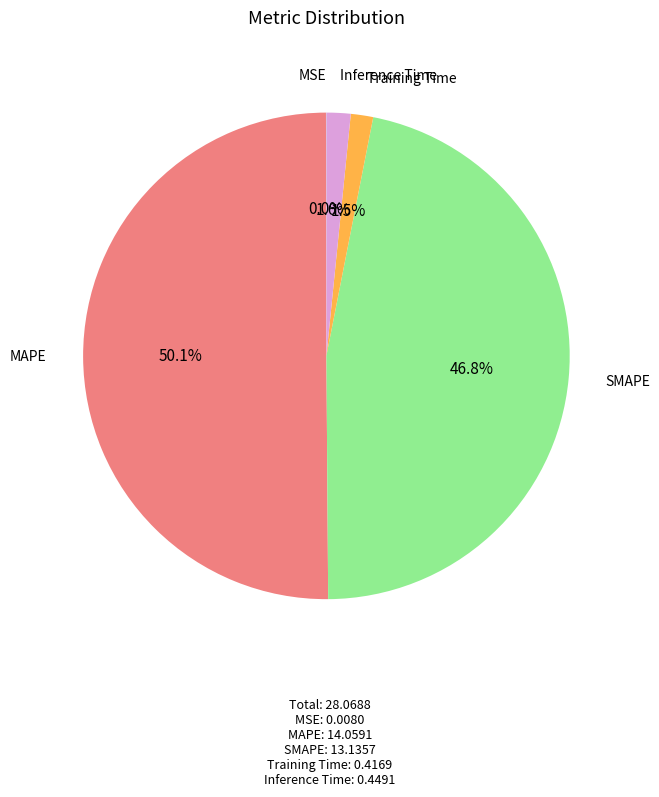

The MAPE slice represents 45% of the pie. True or false?

False